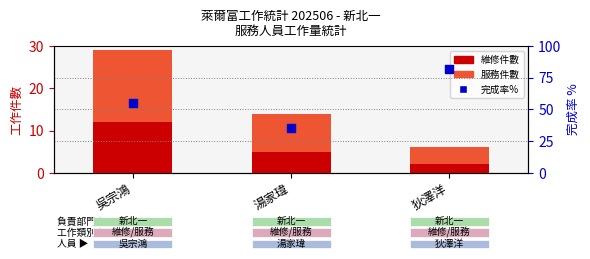

Which series reaches the maximum Y coordinate?

完成率%